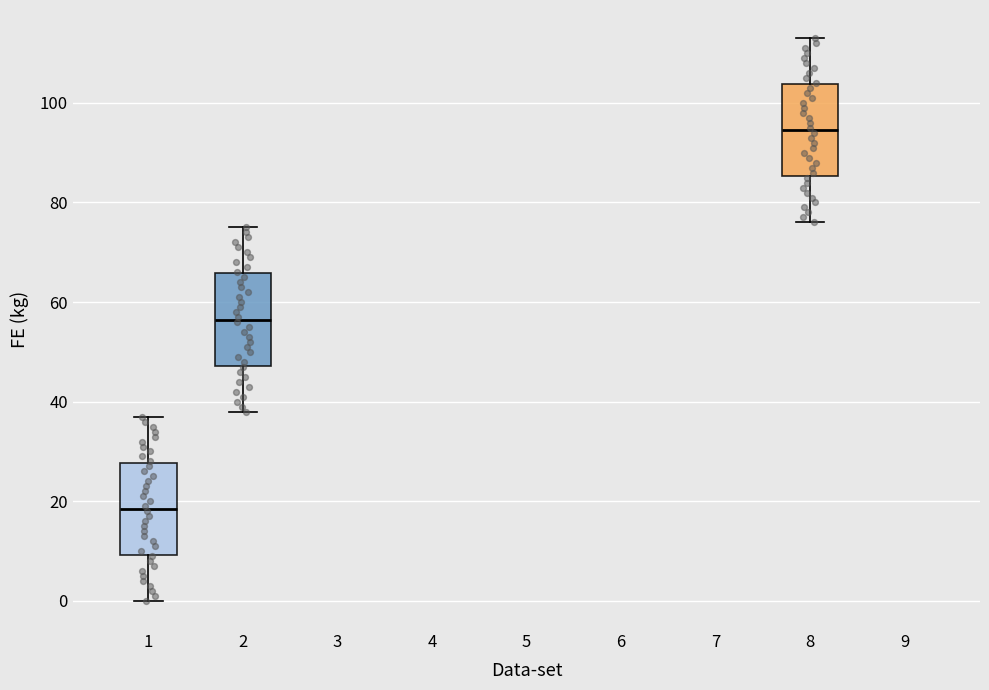

Reading left to right, read every box against the y-axis: the position of its median line, the range the box covers, and the ends of its whiskers. The values are not printed on the chart, so give them approximately, as read against the axis.

1: median 18, box 10 to 28, whiskers 0 to 38
2: median 56, box 48 to 66, whiskers 38 to 76
8: median 94, box 86 to 104, whiskers 76 to 114